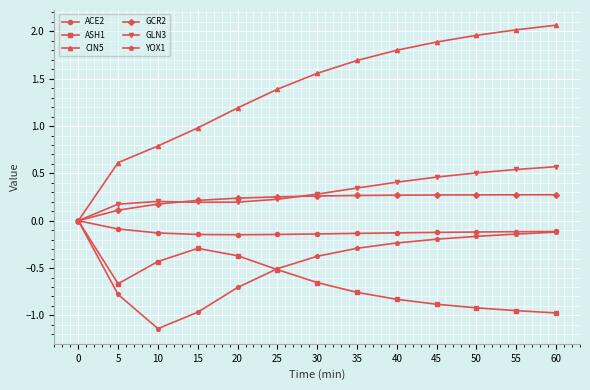

Which series has the largest total across all categories?

CIN5